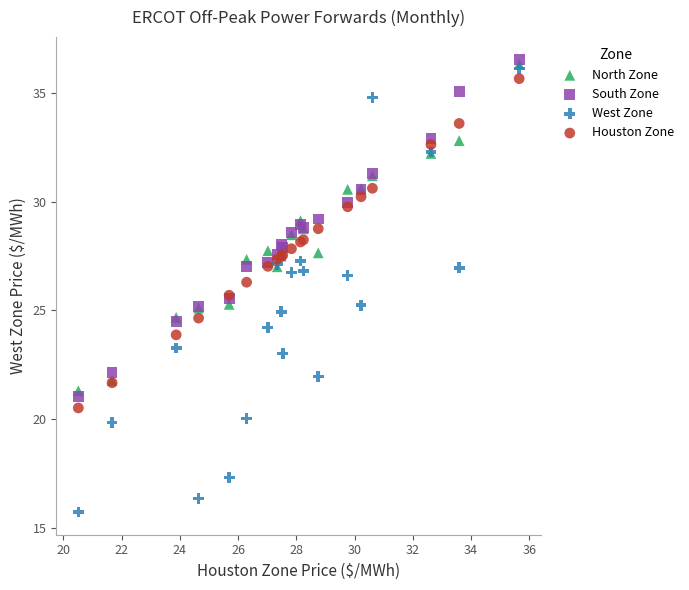

What are all the series names shown in the legend?

North Zone, South Zone, West Zone, Houston Zone